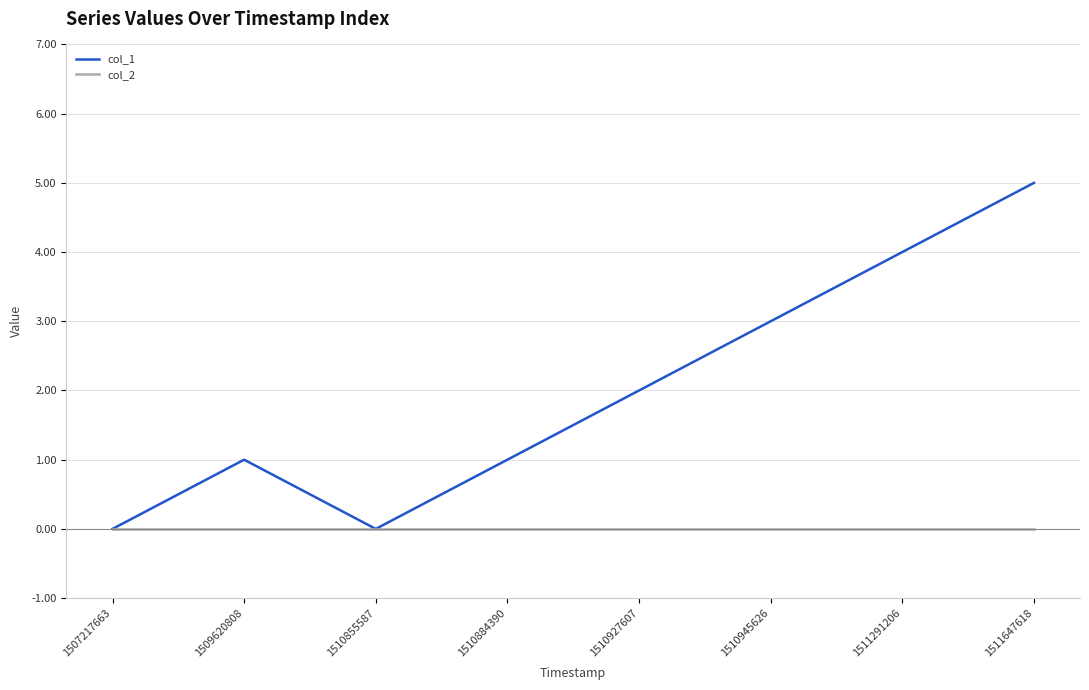

Between 1510855587 and 1510927607, which series saw the biggest shift?

col_1